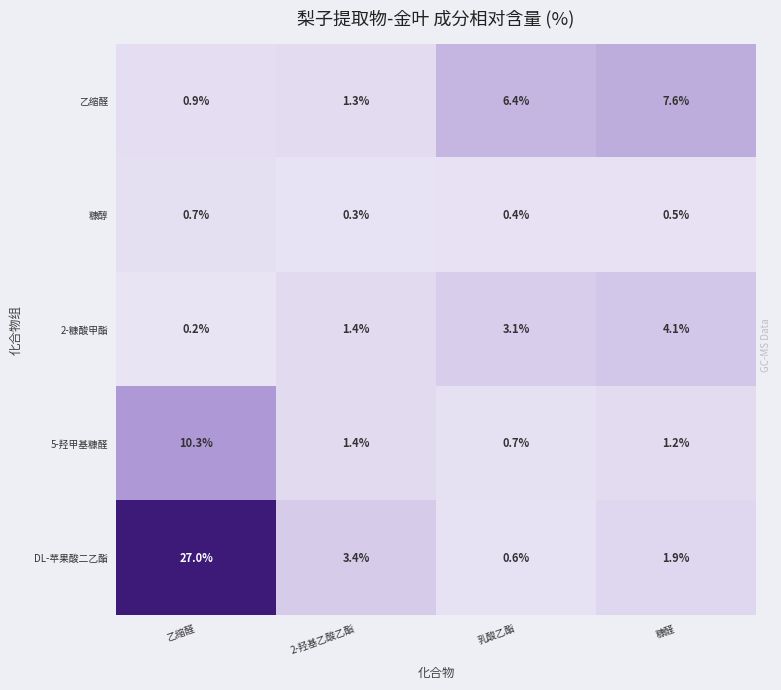

Which series has the largest range (max minus min)?

DL-苹果酸二乙酯